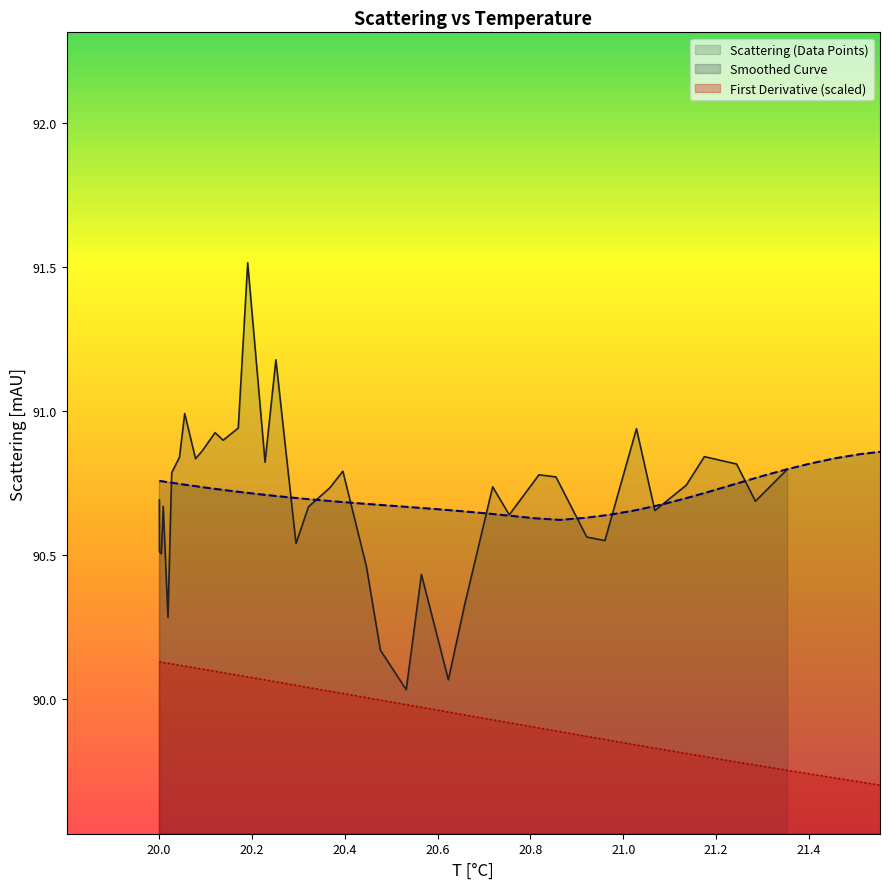

True or false: Scattering (Data Points) and First Derivative cross at least once.

False